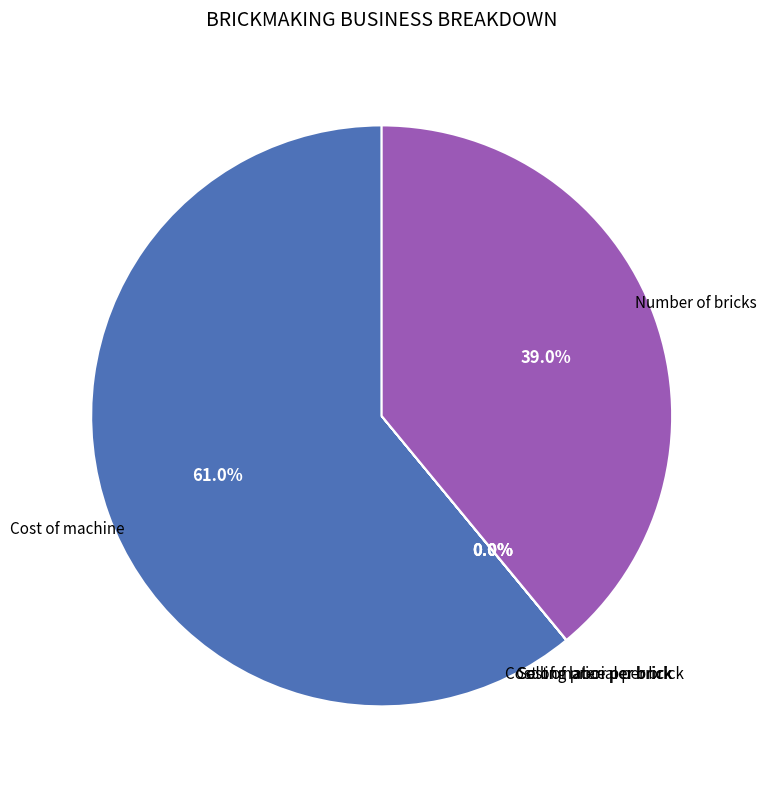

Does any single category account for the majority?

Yes